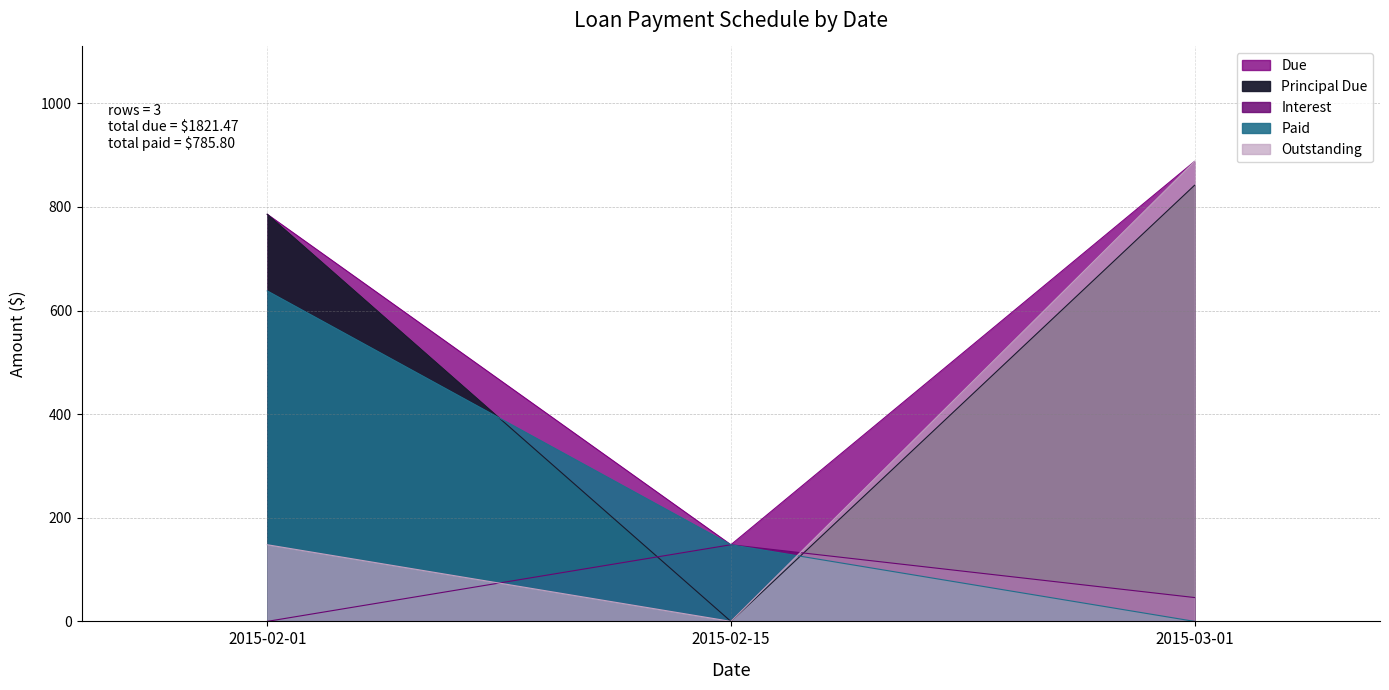

At how many categories does at least one series exceed 558?

2